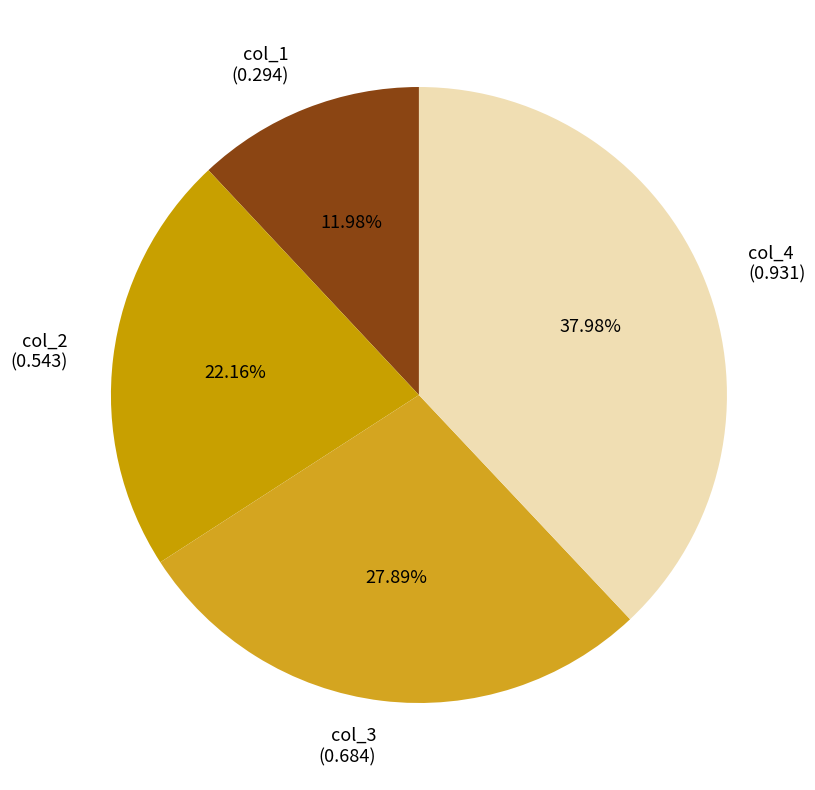

Is the sum of col_1 (0.294) and col_3 (0.684) greater than half?

No